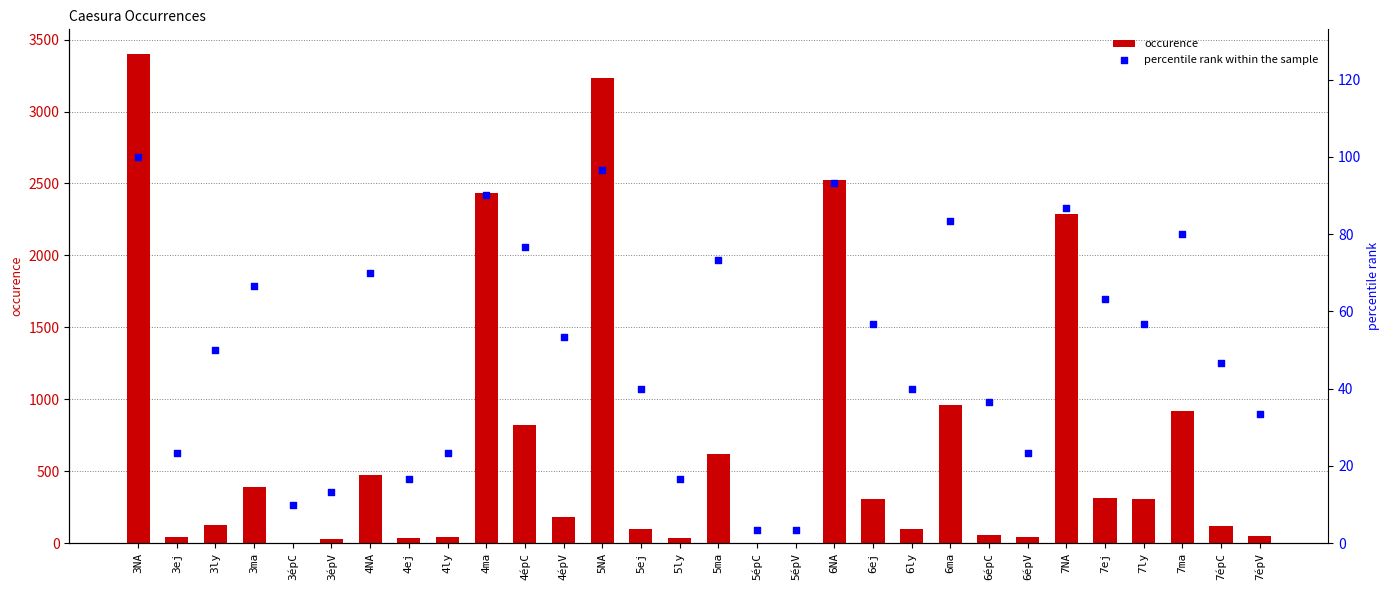

Which series reaches the maximum Y coordinate?

occurence